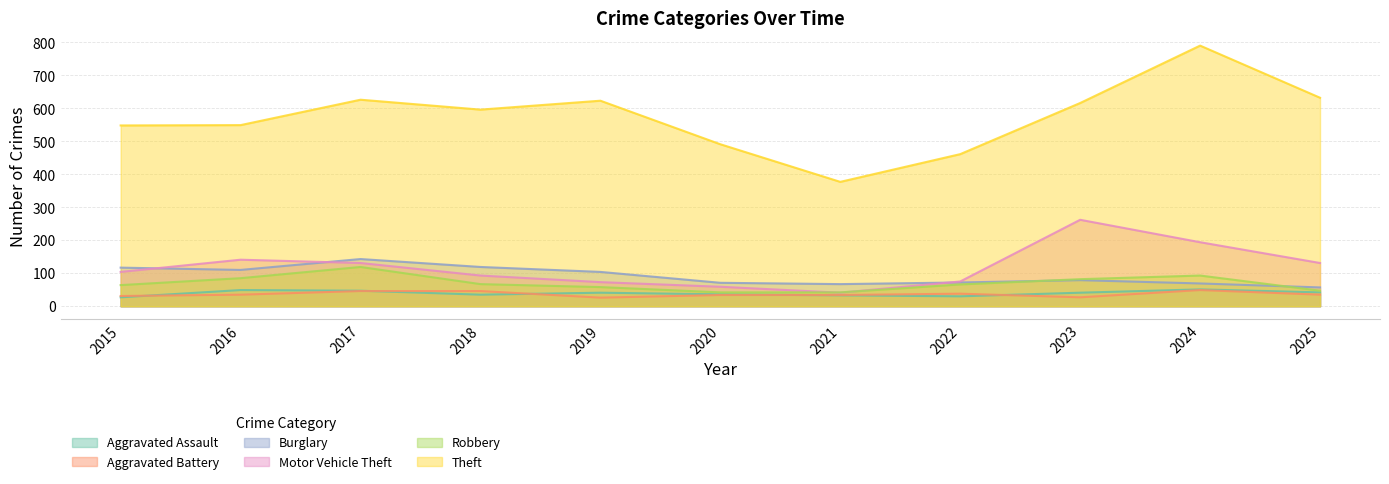

Is the value of Burglary at 2017 greater than the value of Motor Vehicle Theft at 2018?

Yes